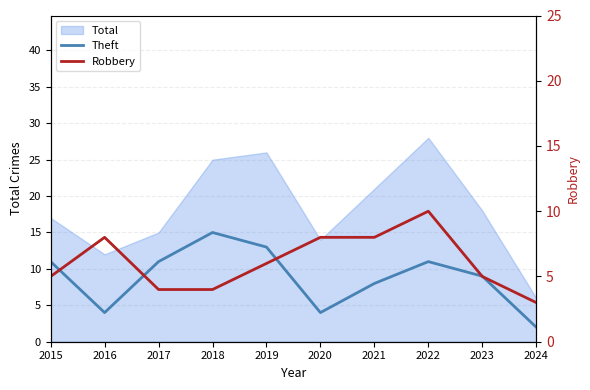

What is the difference between the Robbery values at 2024 and 2015?

2